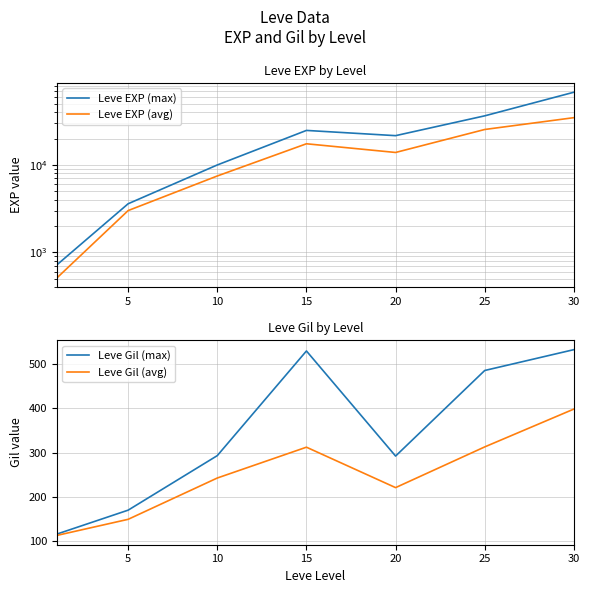

The value of Leve Gil (max) at 10 is 293.0. True or false?

True